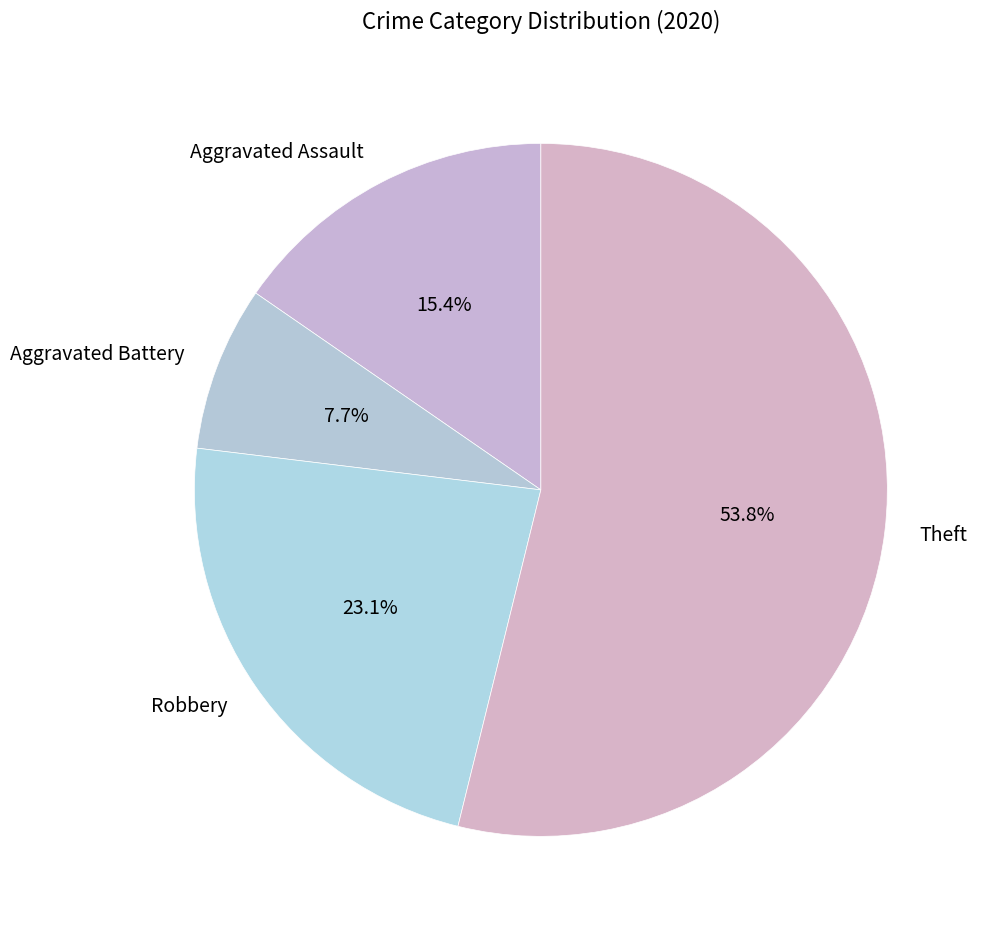

How many slices are in this pie chart?

4